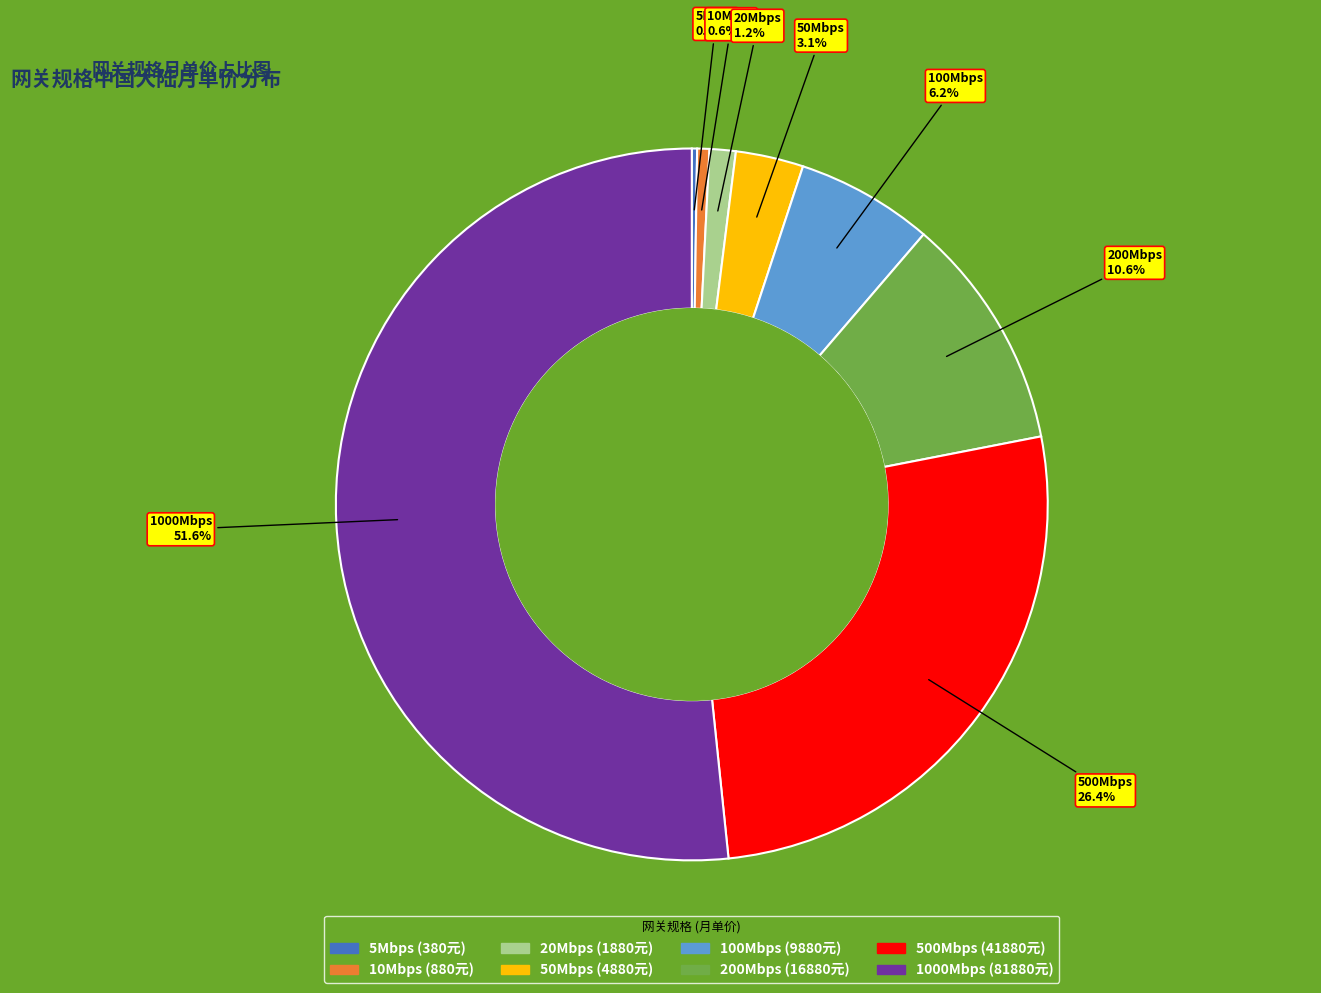

Does 500Mbps account for over 50% of the chart?

No